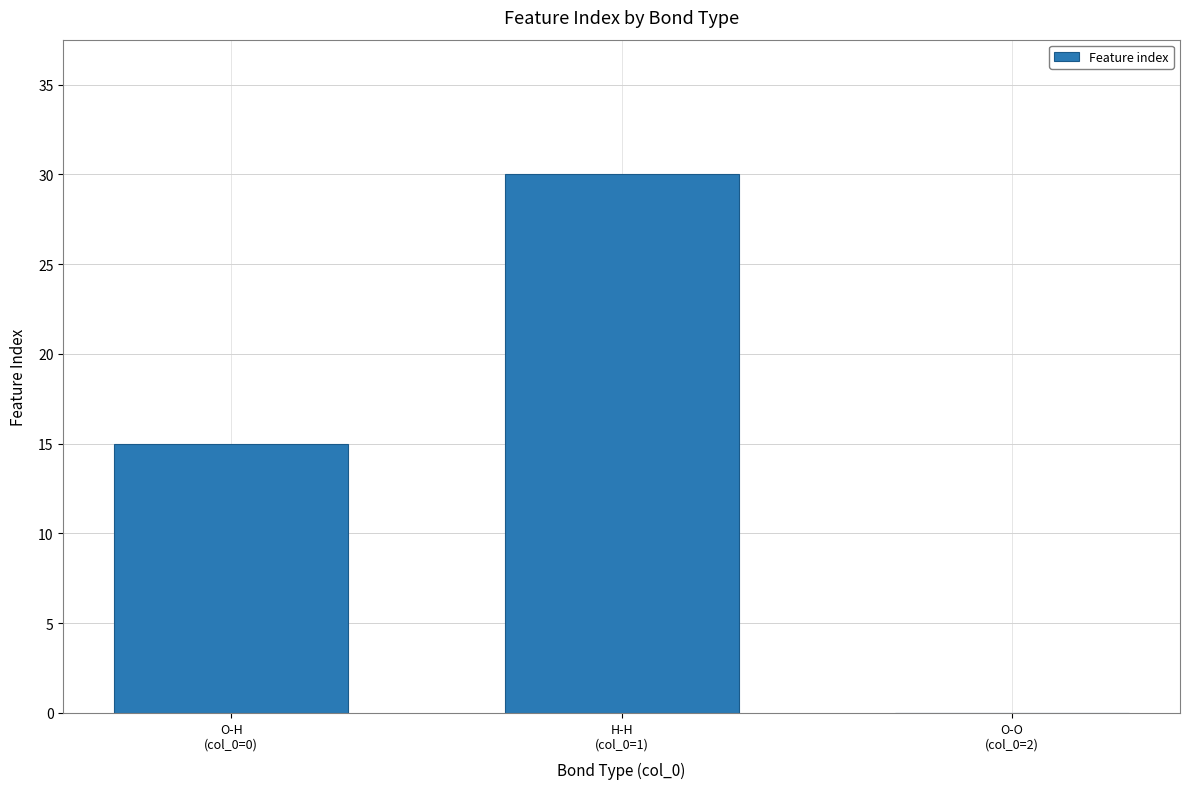

What is the sum of all values?

45